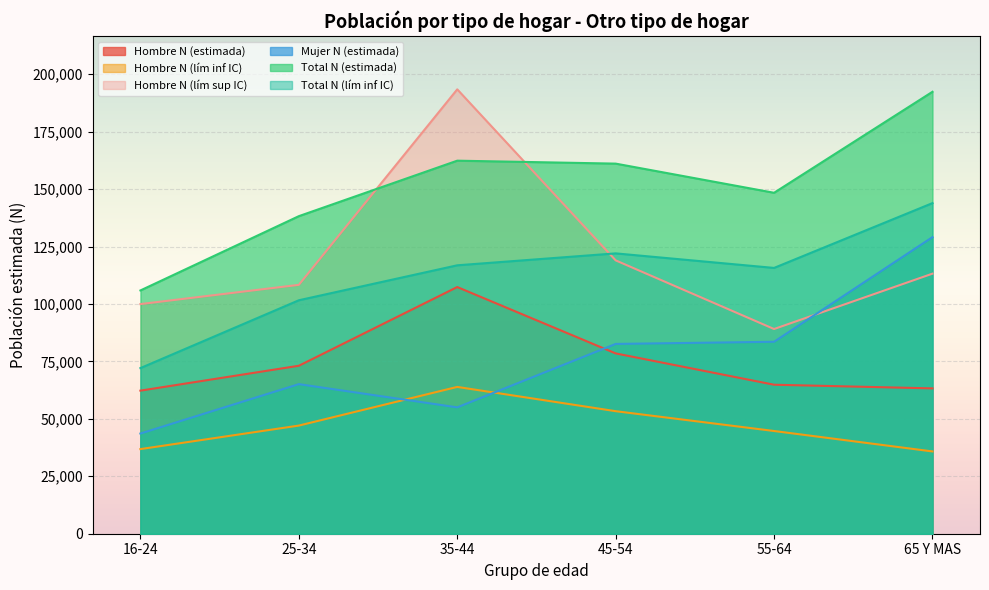

What is the value of the Hombre N (estimada) point at the 6th from the left?

63258